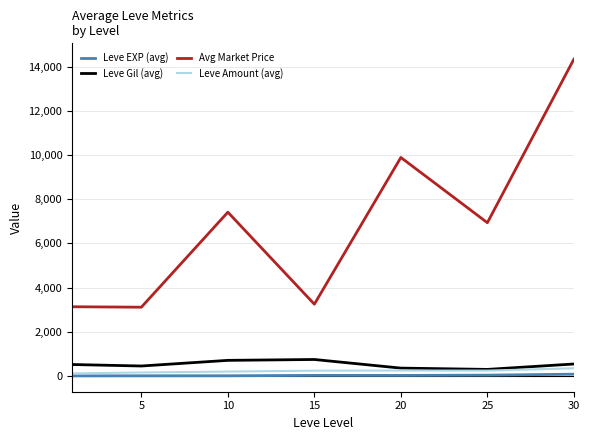

What is the average value of the Leve EXP (avg) series?

23.7